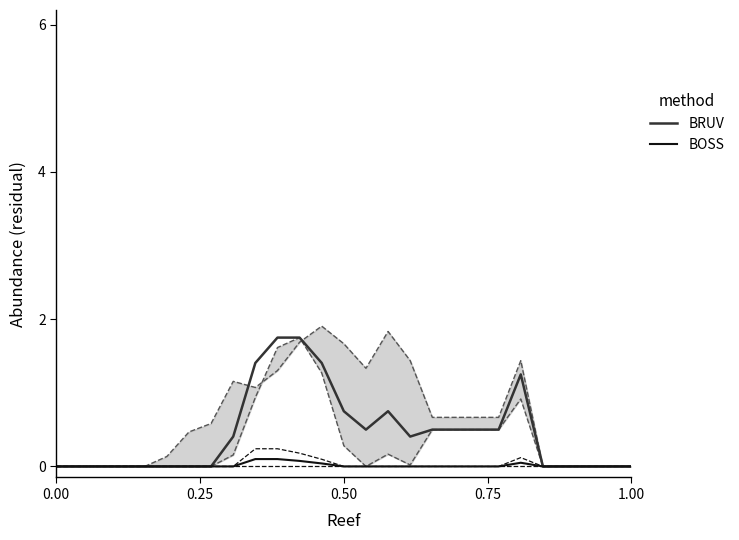

True or false: BOSS and BRUV cross at least once.

False